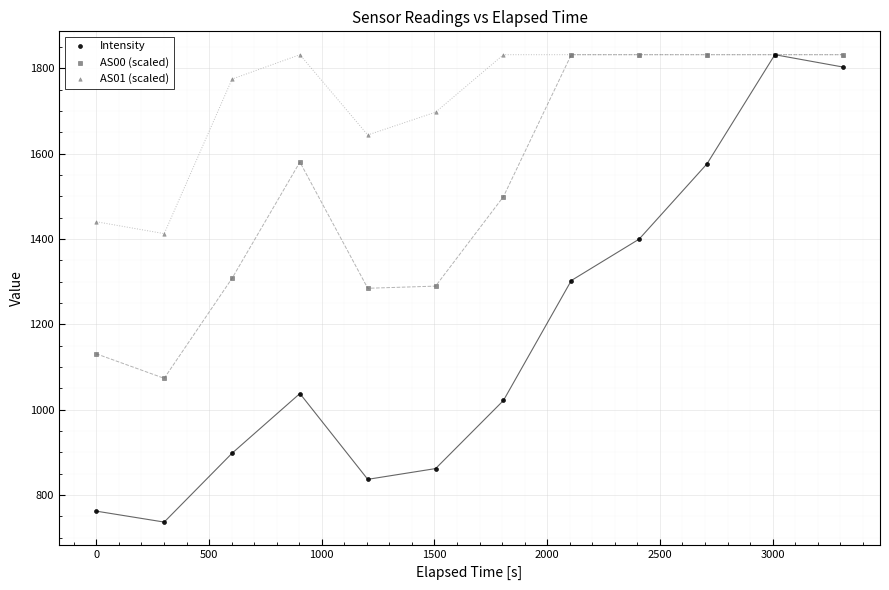

What are all the series names shown in the legend?

Intensity, AS00 (scaled), AS01 (scaled)